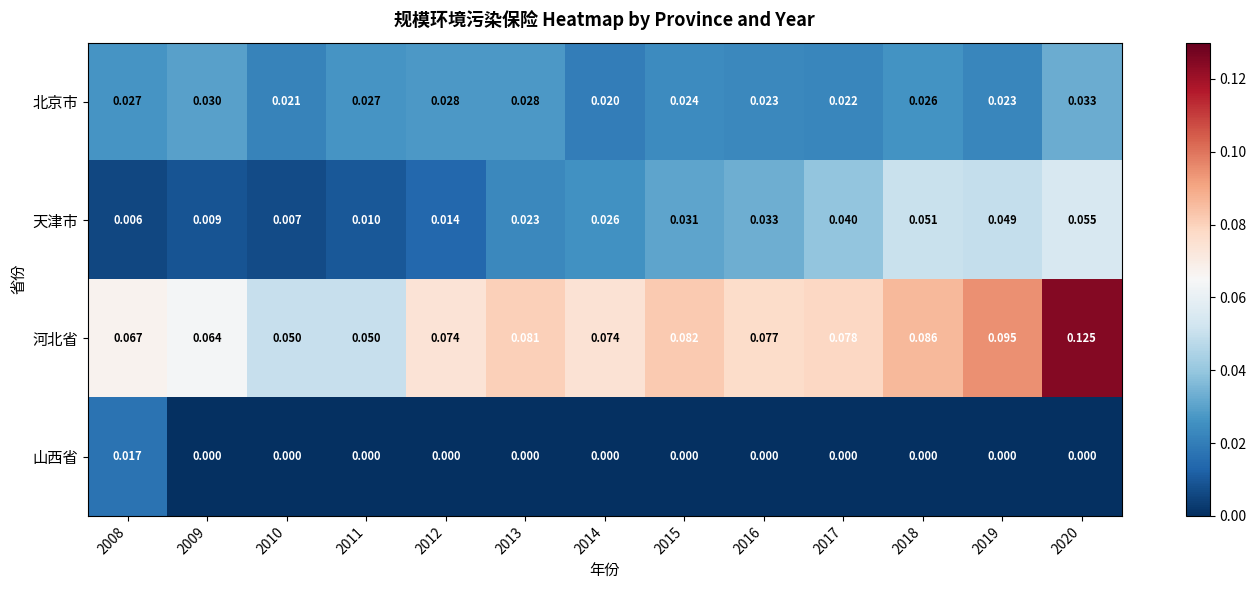

At how many categories does at least one series exceed 0?

13